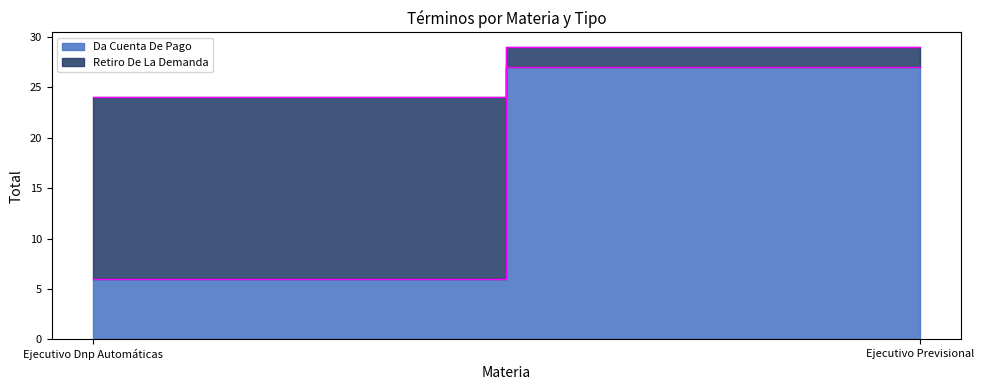

Reading left to right, list all the values displayed in this chart.

Da Cuenta De Pago: 6	27
Retiro De La Demanda: 18	2